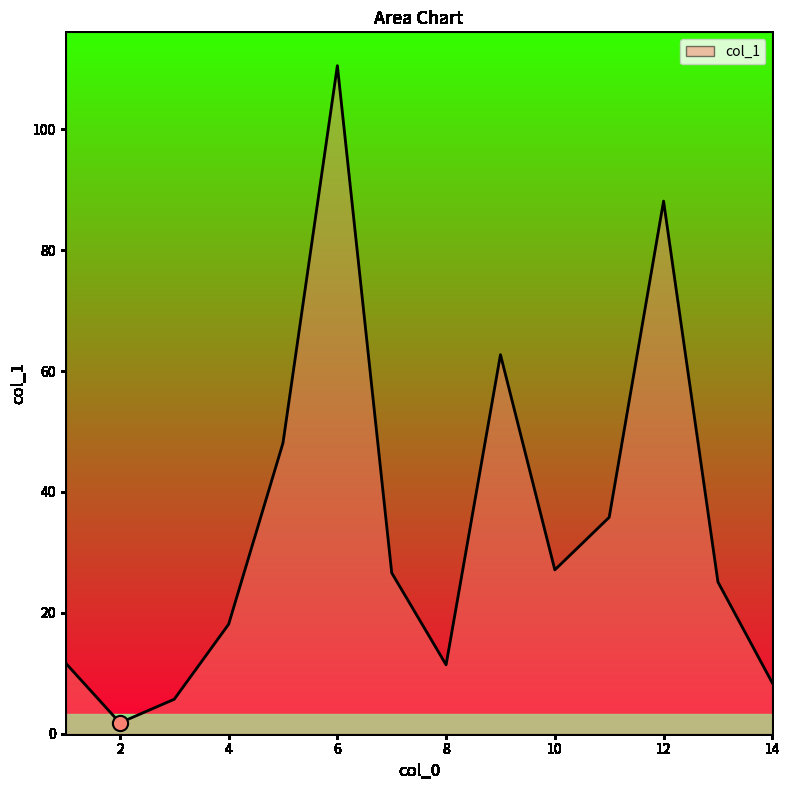

What is the ratio of the value at 2 to the value at 8?

0.2